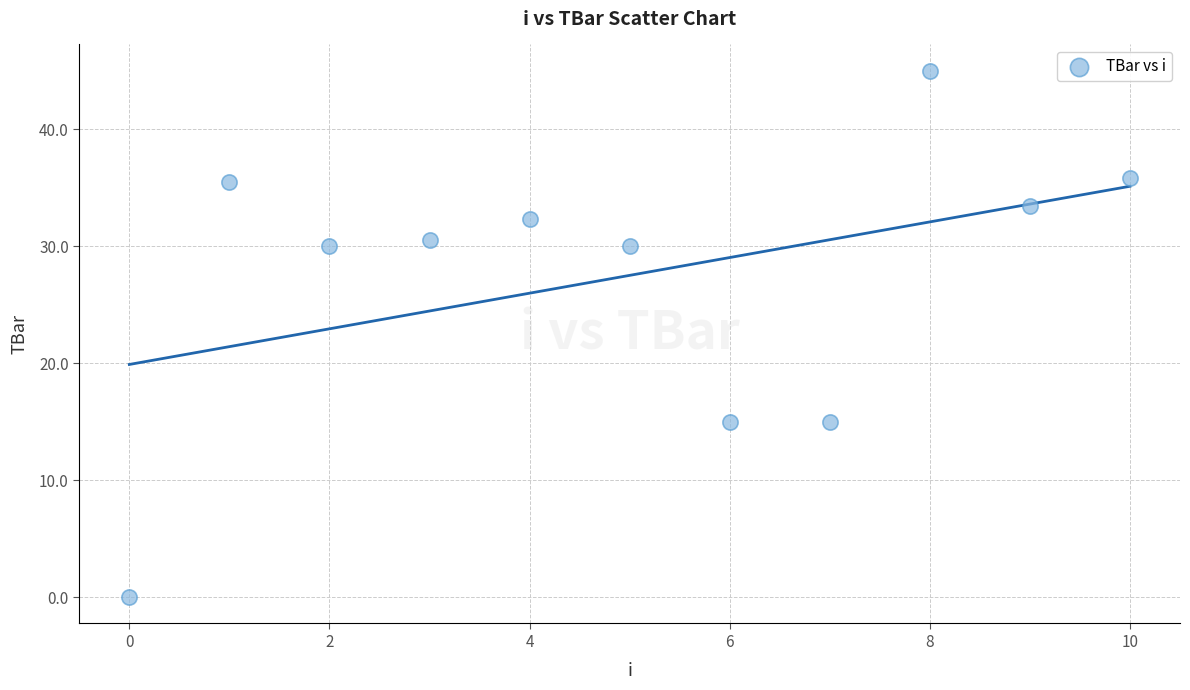

What is the range of Y values (max minus min)?

45.0